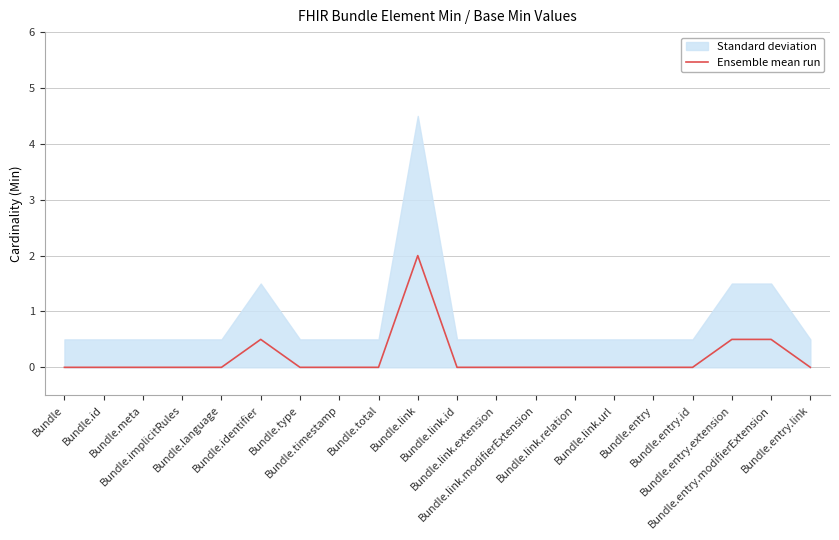

What is the sum of all values?

3.5